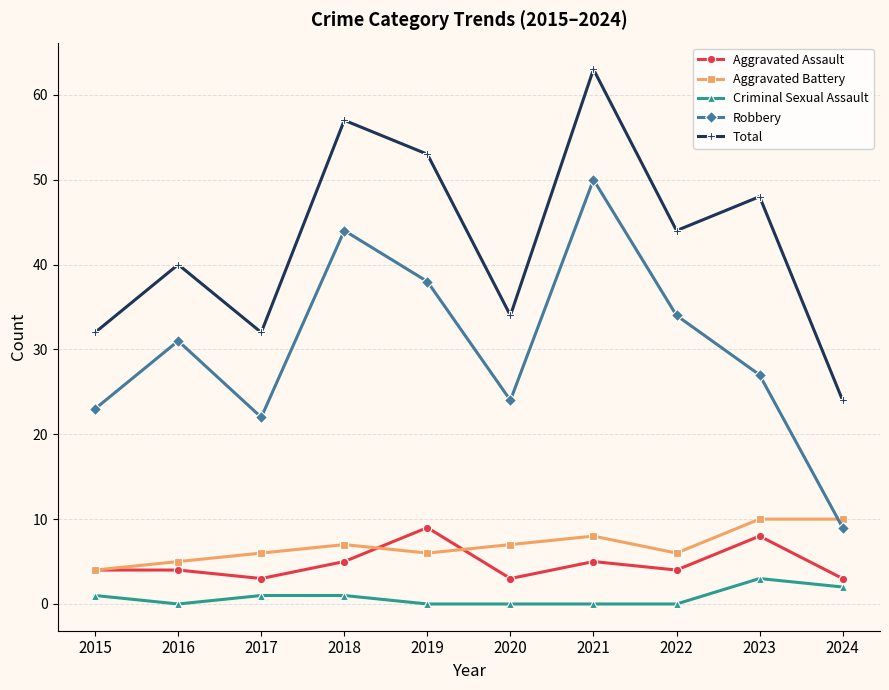

Is this an area chart (filled region under the line)?

No